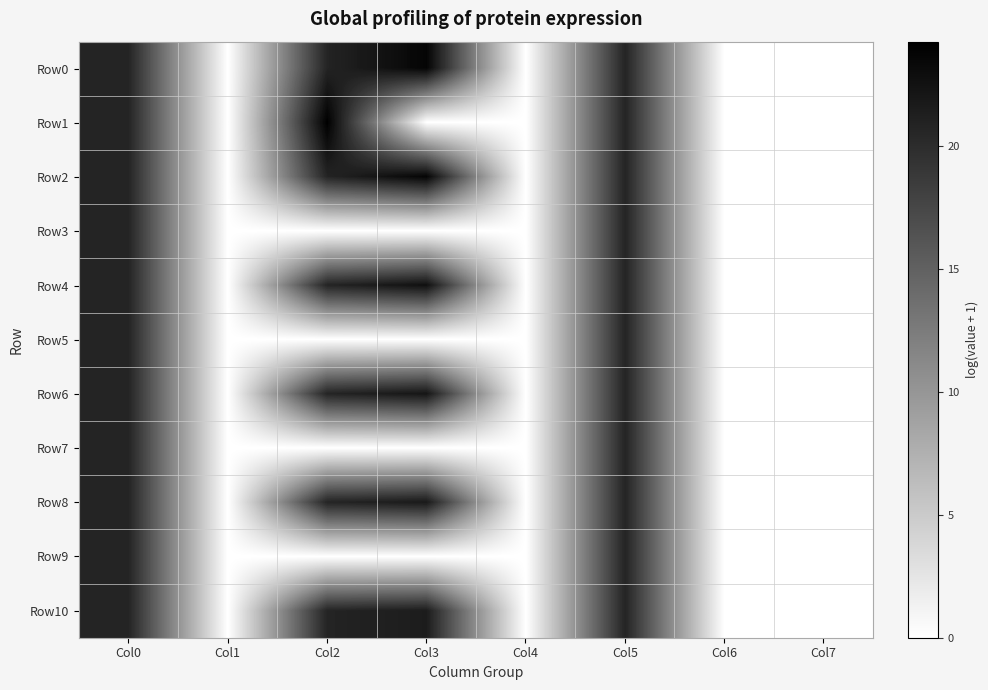

Reading left to right, what are all the values shown in this chart?

Row0: Col0=20.8	Col1=0.0	Col2=20.8	Col3=23.8	Col4=0.0	Col5=20.8	Col6=0.0	Col7=0.0
Row1: Col0=20.8	Col1=0.0	Col2=24.2	Col3=0.0	Col4=0.0	Col5=20.8	Col6=0.0	Col7=0.0
Row2: Col0=20.8	Col1=0.0	Col2=20.8	Col3=23.8	Col4=0.0	Col5=20.8	Col6=0.0	Col7=0.0
Row3: Col0=20.8	Col1=0.0	Col2=0.0	Col3=0.0	Col4=0.0	Col5=20.8	Col6=0.0	Col7=0.0
Row4: Col0=20.8	Col1=0.0	Col2=20.8	Col3=22.7	Col4=0.0	Col5=20.8	Col6=0.0	Col7=0.0
Row5: Col0=20.8	Col1=0.0	Col2=0.0	Col3=0.0	Col4=0.0	Col5=20.8	Col6=0.0	Col7=0.0
Row6: Col0=20.8	Col1=0.0	Col2=20.8	Col3=22.2	Col4=0.0	Col5=20.8	Col6=0.0	Col7=0.0
Row7: Col0=20.8	Col1=0.0	Col2=0.0	Col3=0.0	Col4=0.0	Col5=20.8	Col6=0.0	Col7=0.0
Row8: Col0=20.8	Col1=0.0	Col2=20.8	Col3=21.8	Col4=0.0	Col5=20.8	Col6=0.0	Col7=0.0
Row9: Col0=20.8	Col1=0.0	Col2=0.0	Col3=0.0	Col4=0.0	Col5=20.8	Col6=0.0	Col7=0.0
Row10: Col0=20.8	Col1=0.0	Col2=20.8	Col3=21.5	Col4=0.0	Col5=20.8	Col6=0.0	Col7=0.0